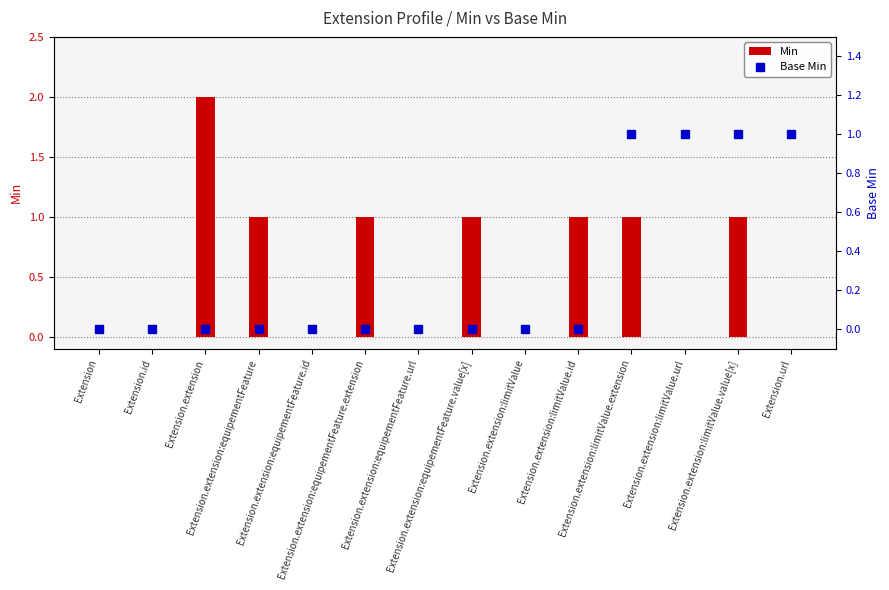

Which series has the widest spread of values?

Min